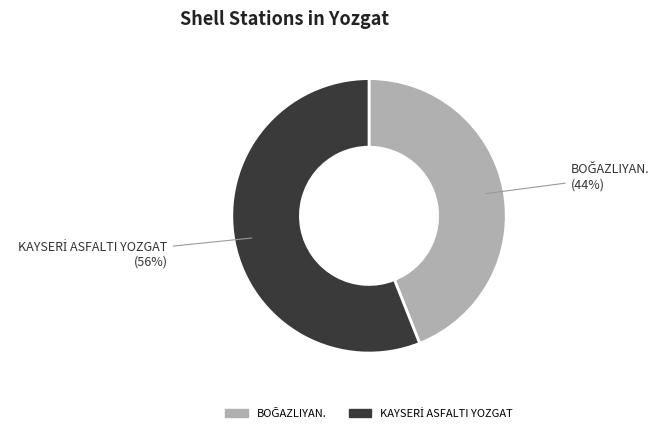

To the nearest percent, what is the average slice percentage?

50%